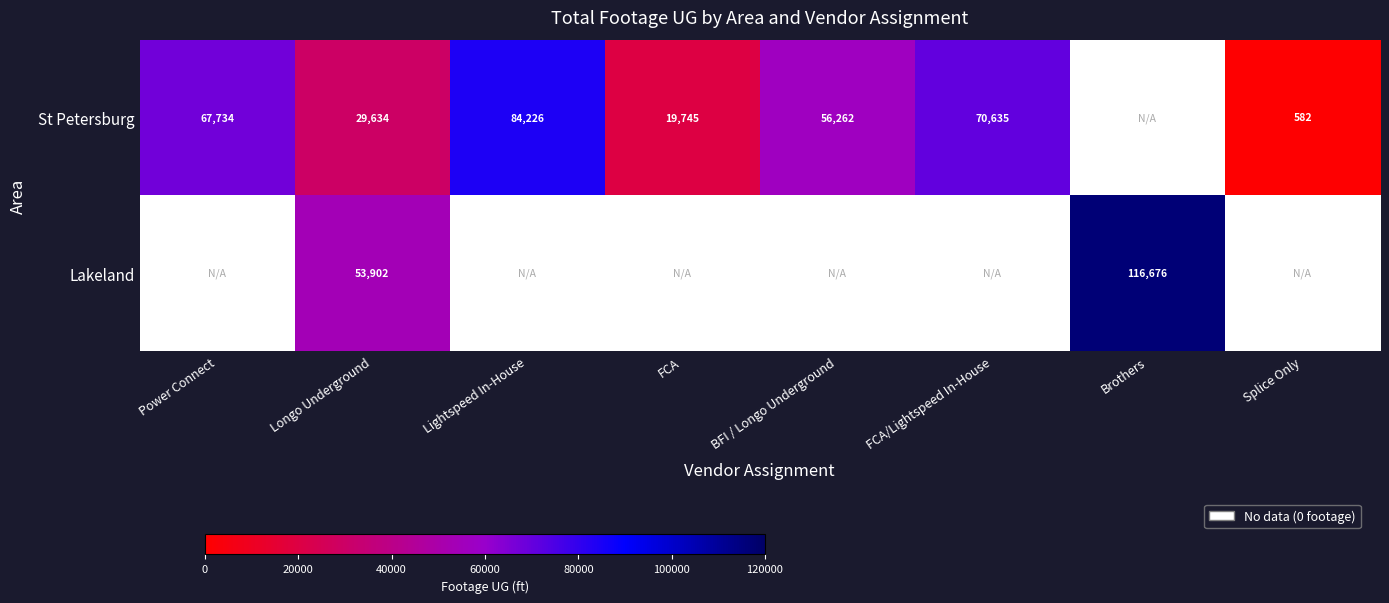

The St Petersburg series shows 15101.7 at Power Connect. True or false?

False